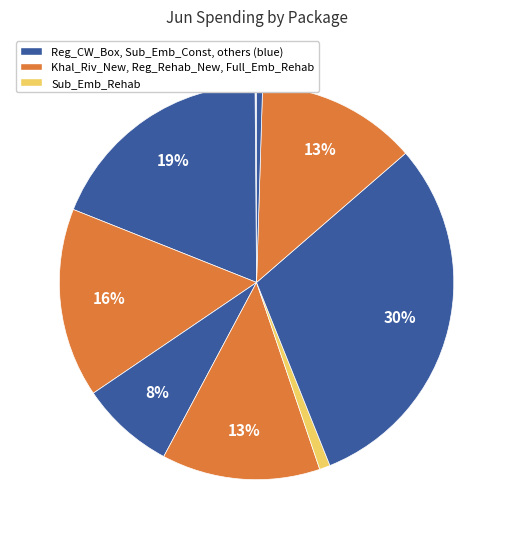

Is there any slice that represents more than half of the pie?

No